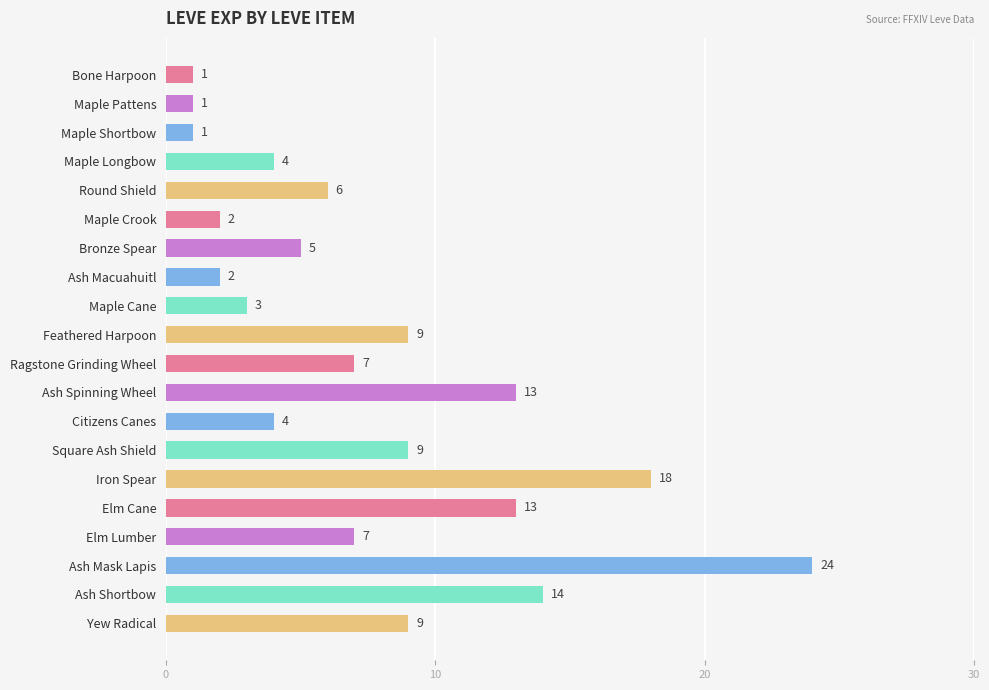

What is the greatest value displayed?

24